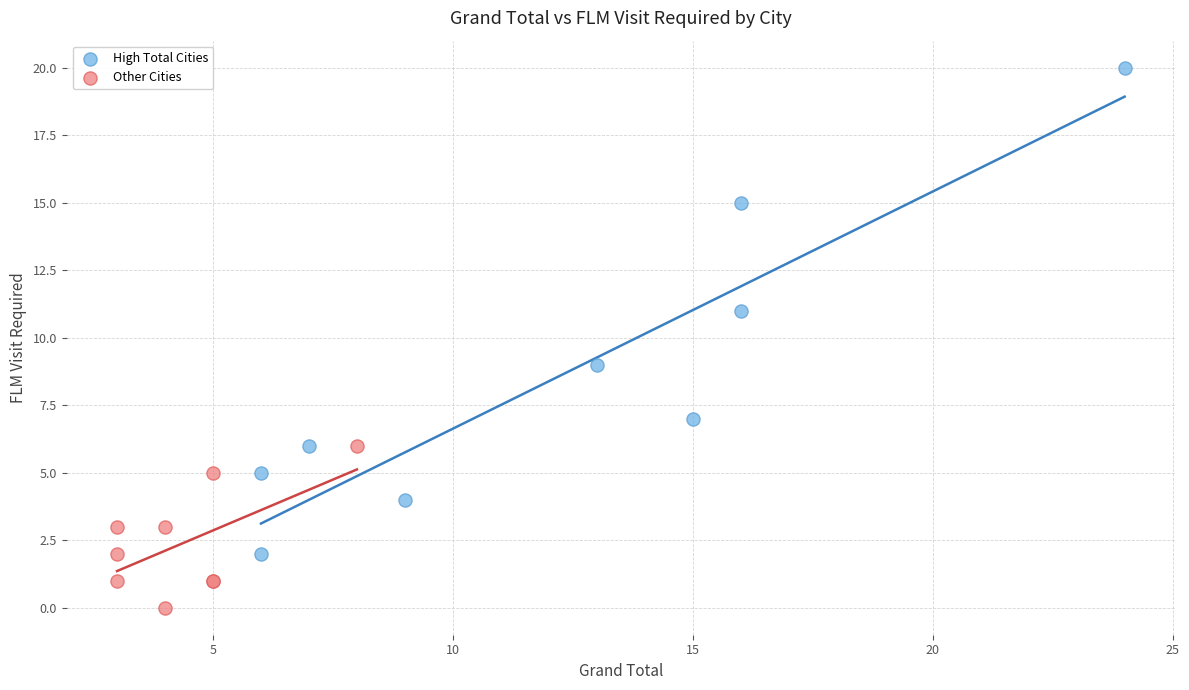

Which series reaches the maximum Y coordinate?

High Total Cities